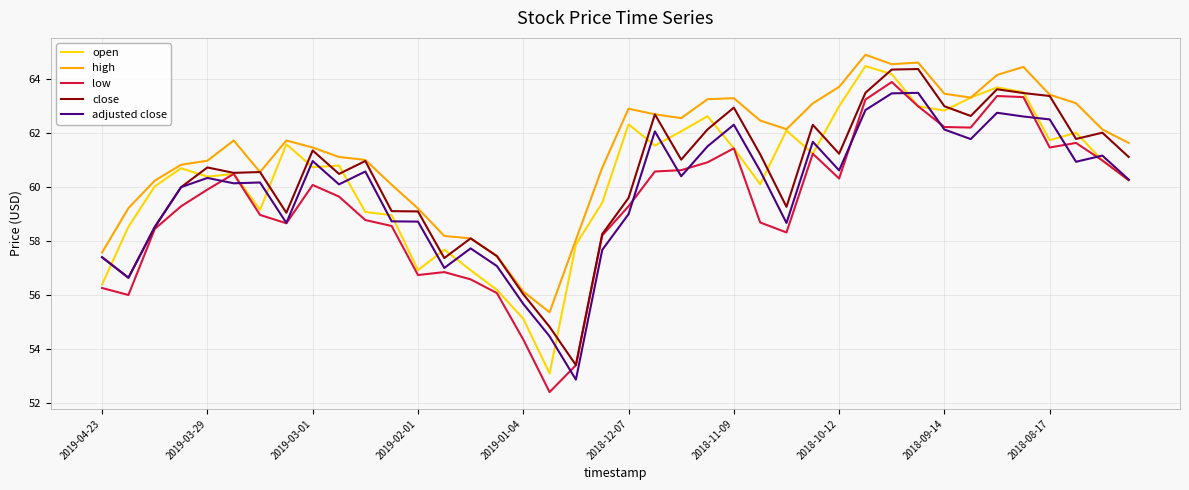

What is the smallest value displayed?

52.4